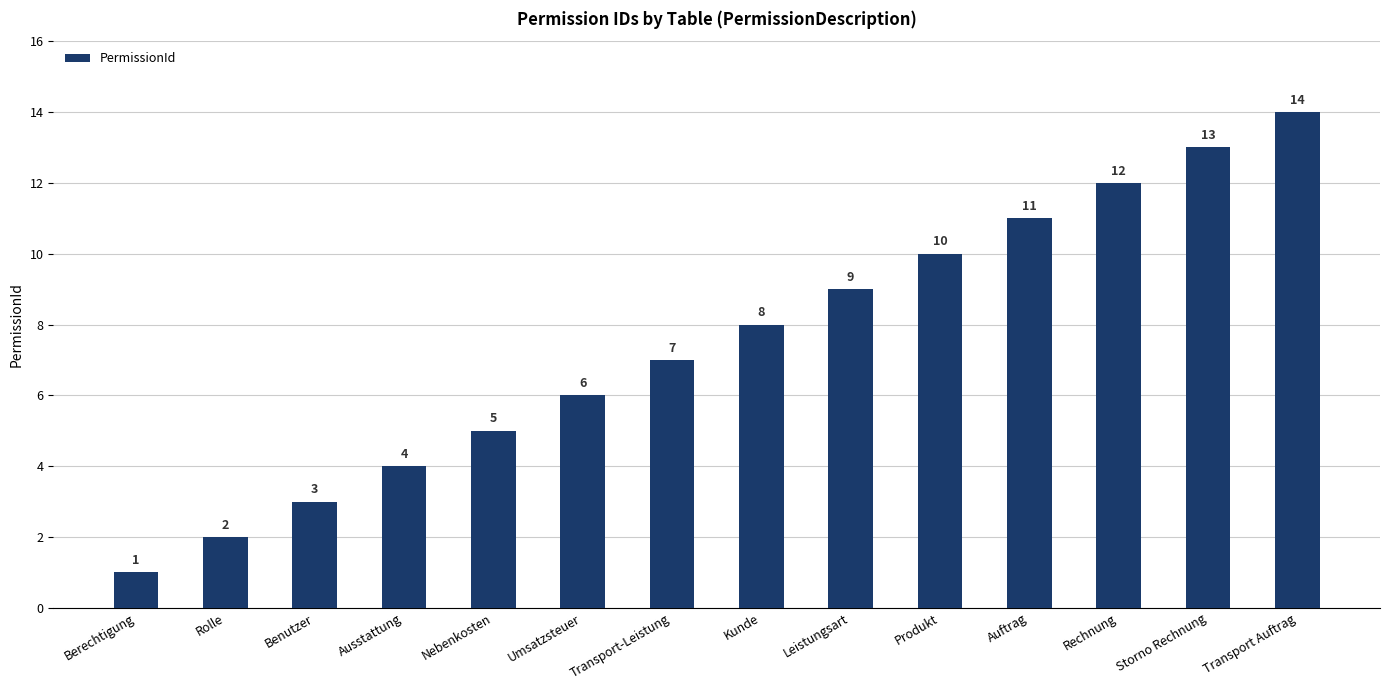

What is the difference between the maximum and second lowest values?

12